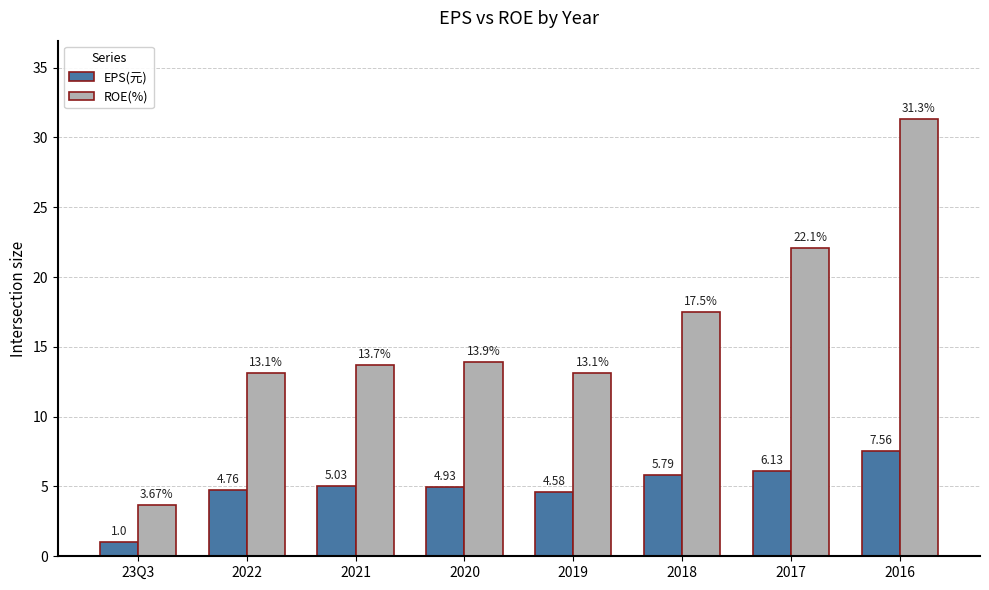

Which series changed the most between 2018 and 2016?

ROE(%)